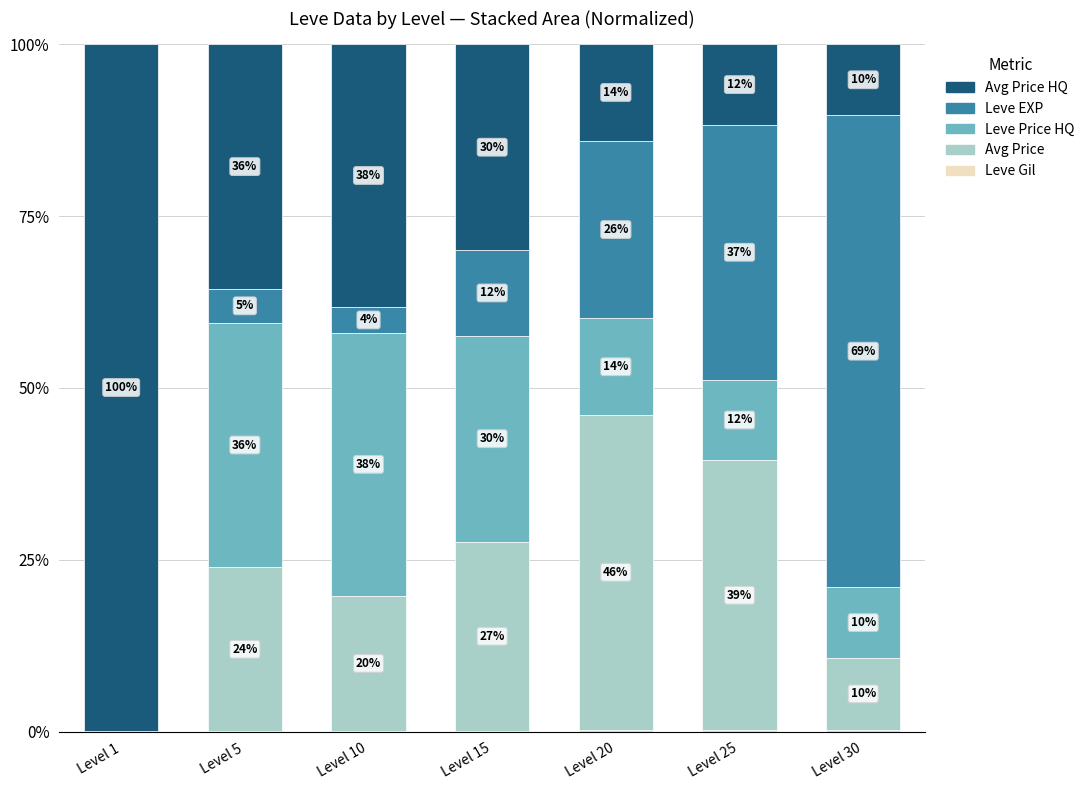

Does the chart contain stacked bars?

Yes